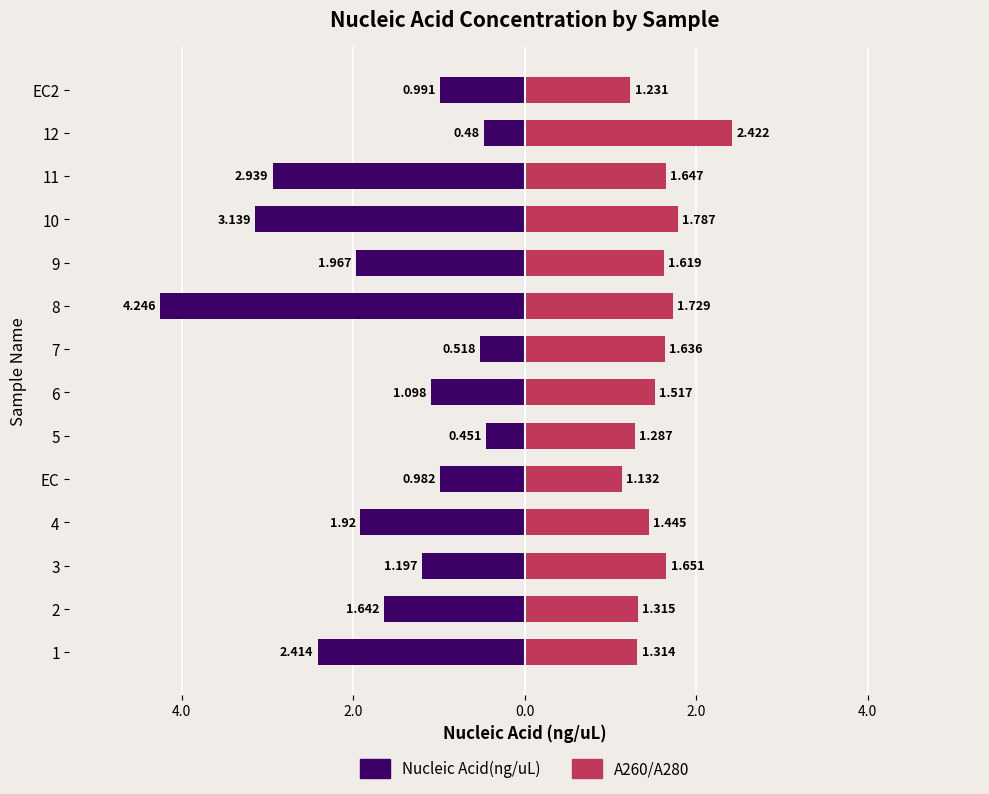

The A260/A280 series shows 2.7 at 9. True or false?

False